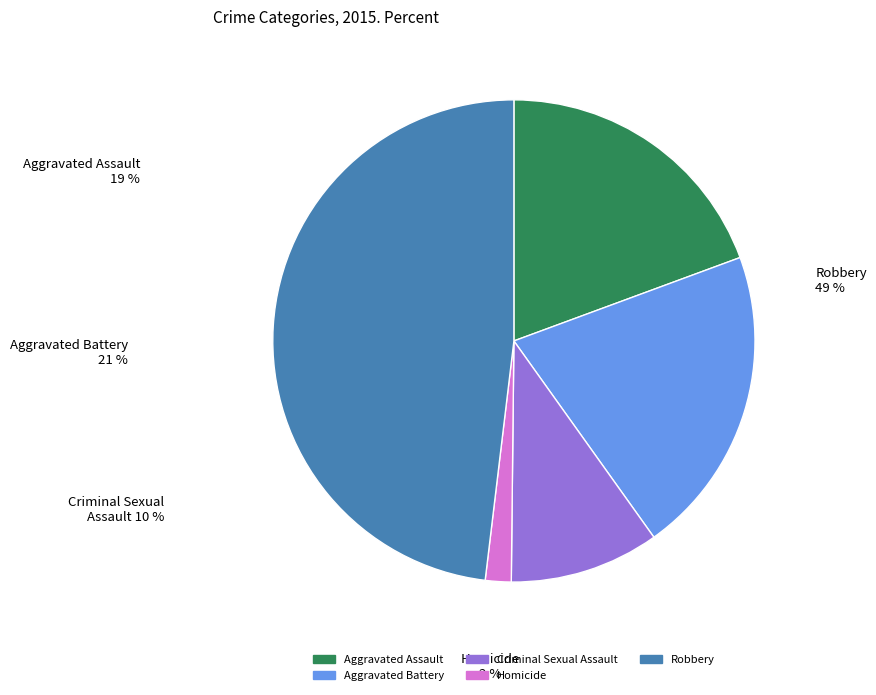

How many segments does this pie chart have?

5